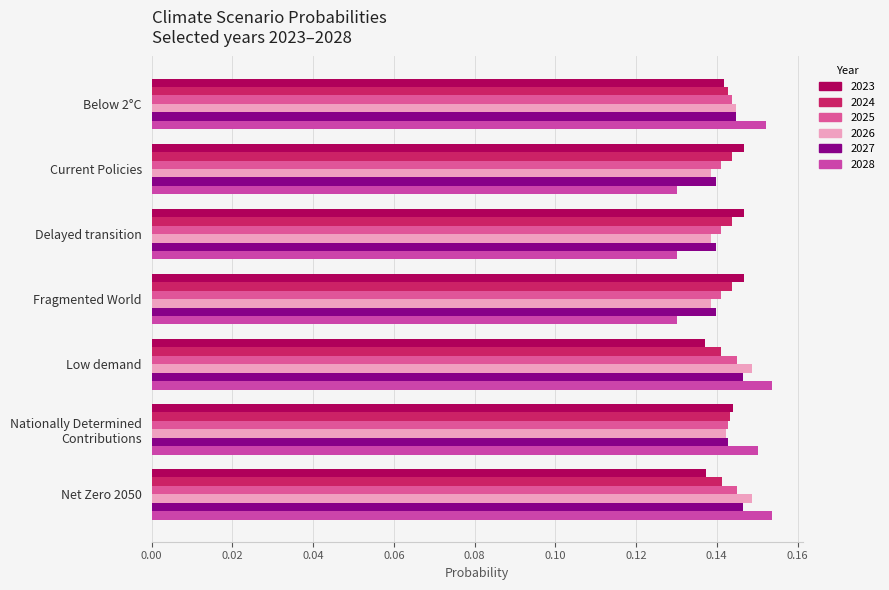

True or false: 2028 has a value of 0.2 at Nationally Determined
Contributions.

False